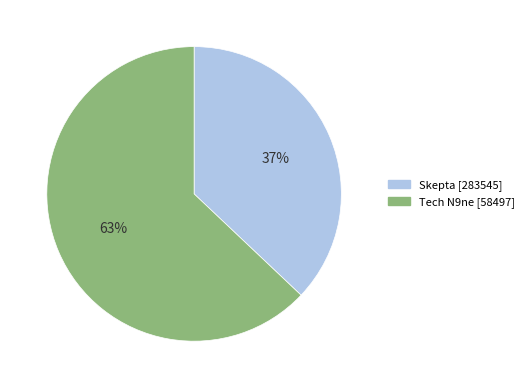

What percentage is the Skepta [283545] slice, to the nearest percent?

37%